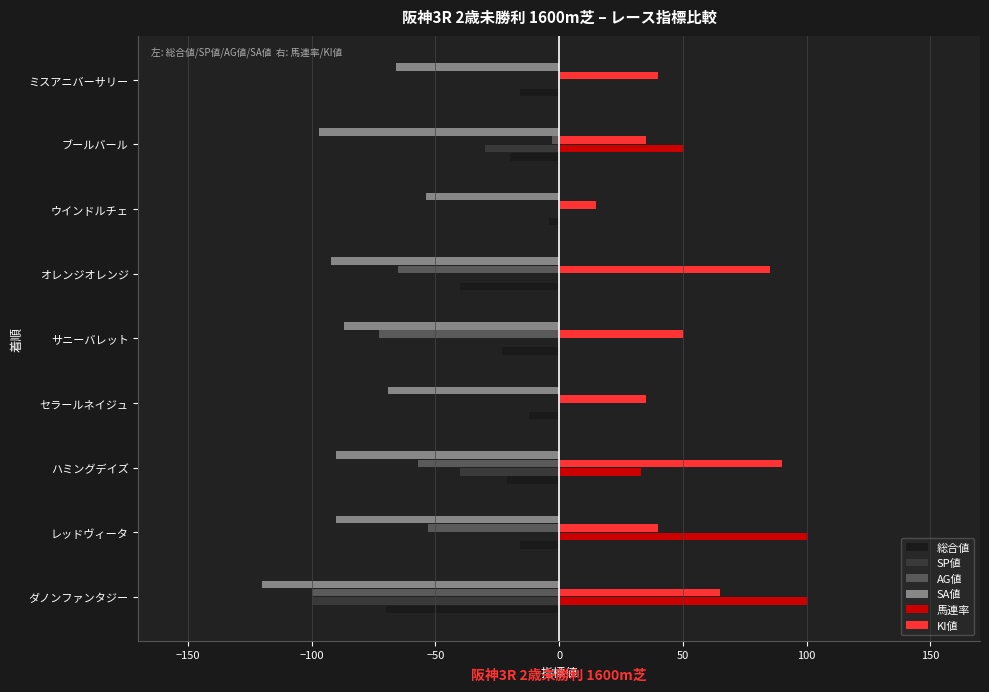

True or false: AG値 has a value of -73 at サニーバレット.

True